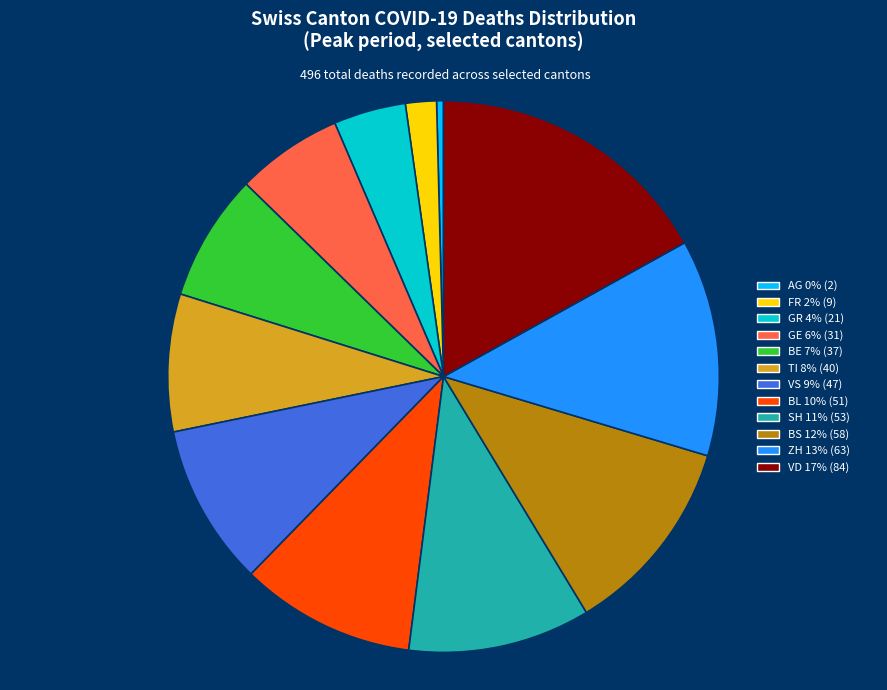

The BE slice represents 17% of the pie. True or false?

False